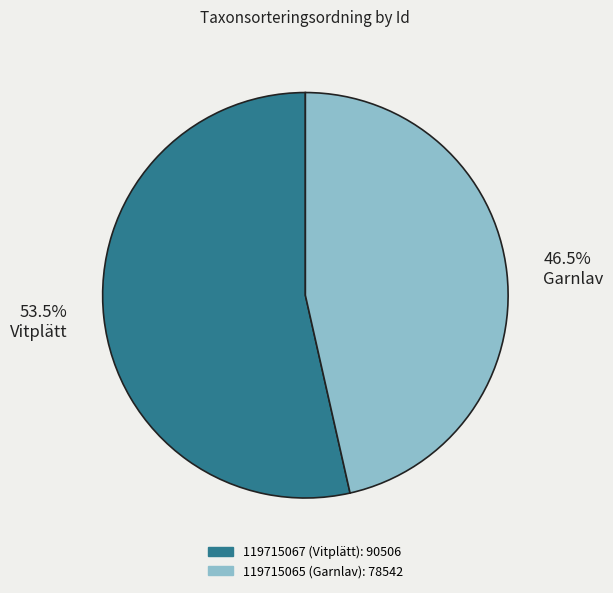

Do 119715065 and 119715067 together represent more than half of the pie?

Yes